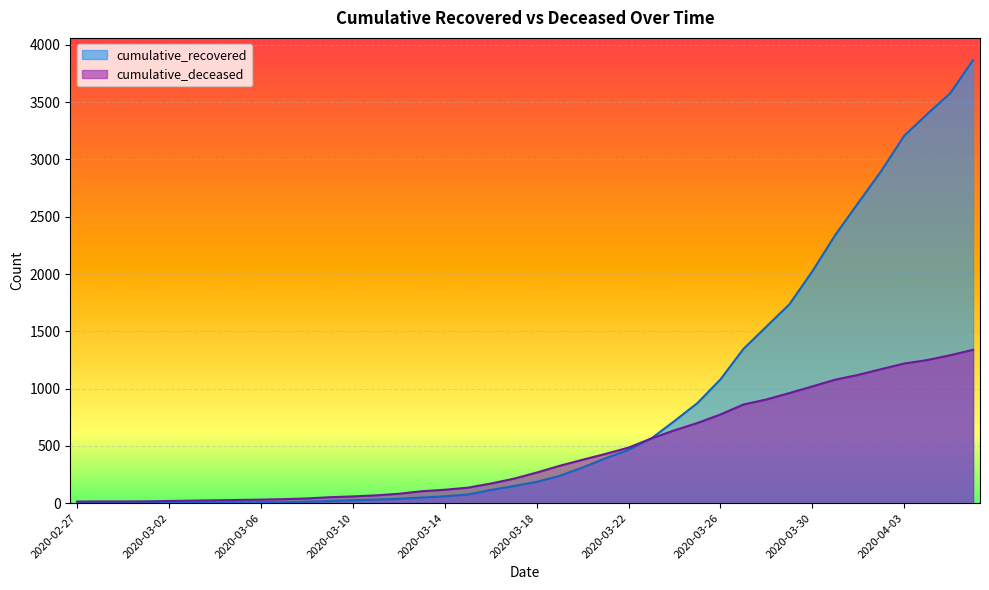

How many series are shown in this chart?

2